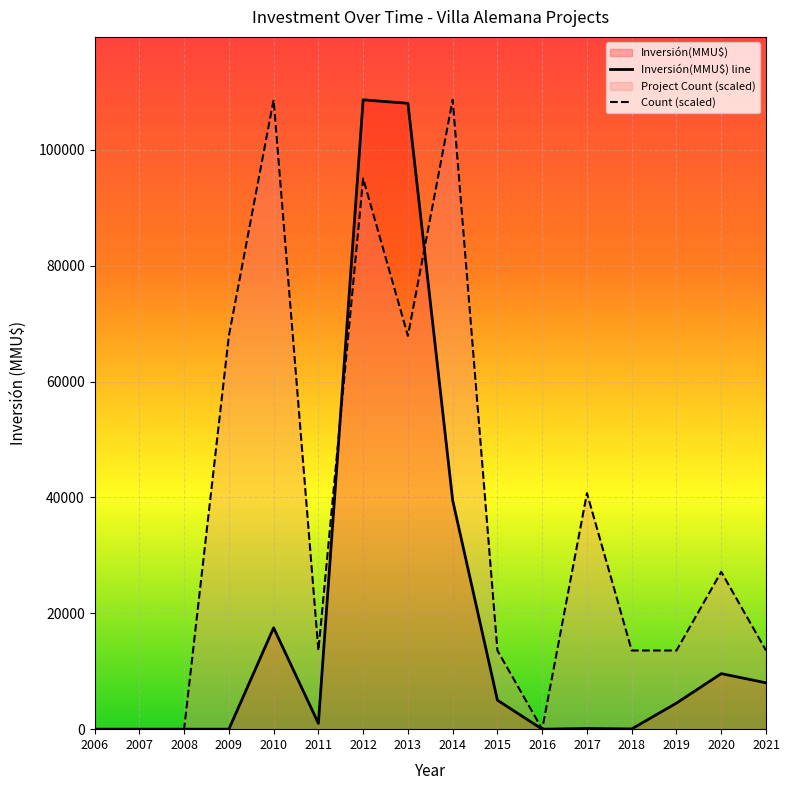

What is the greatest value displayed?

108650.0